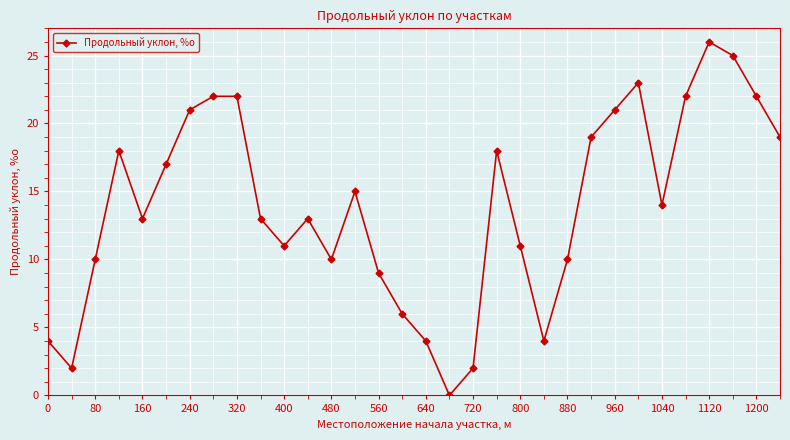

How many interior local valleys (lower than both neighbors) does the data have?

7